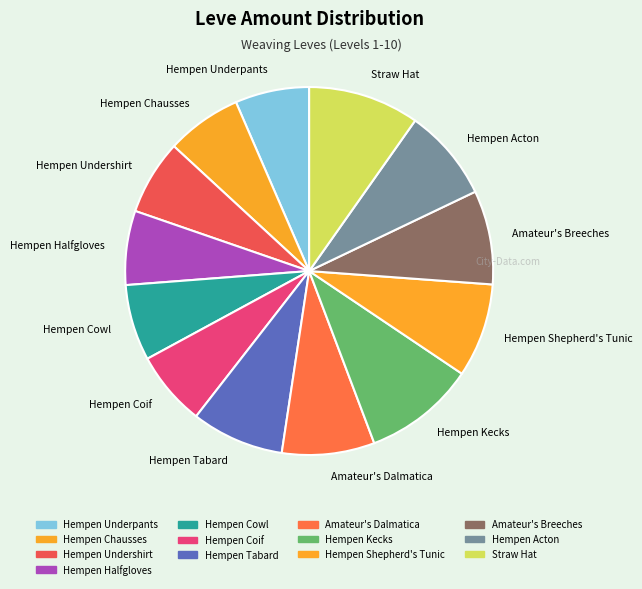

Between Amateur's Dalmatica and Hempen Kecks, which is larger?

Hempen Kecks